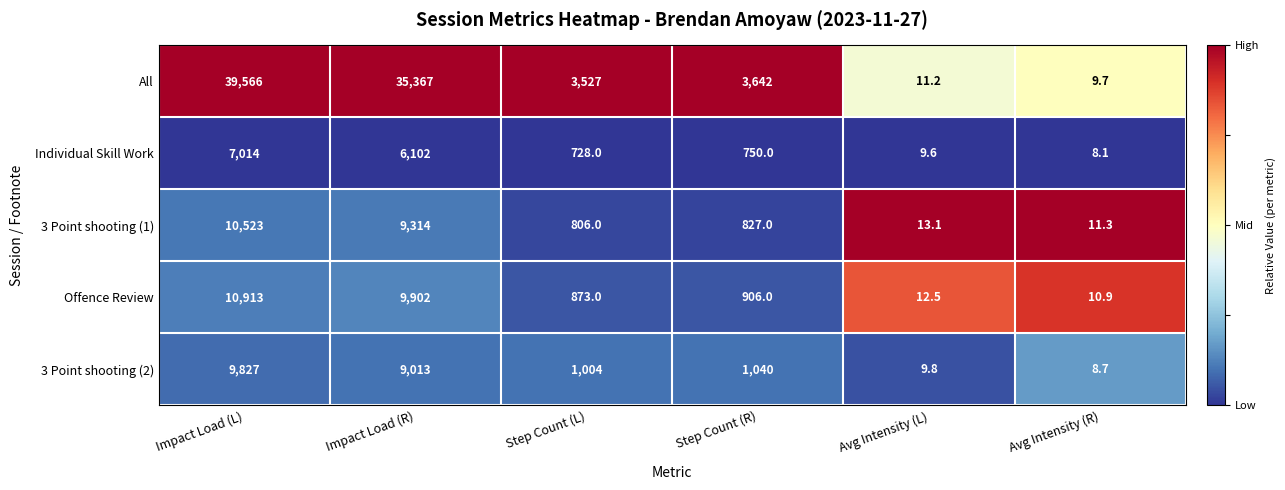

What is the difference between the maximum and minimum values in the 3 Point shooting (1) series?

10511.7